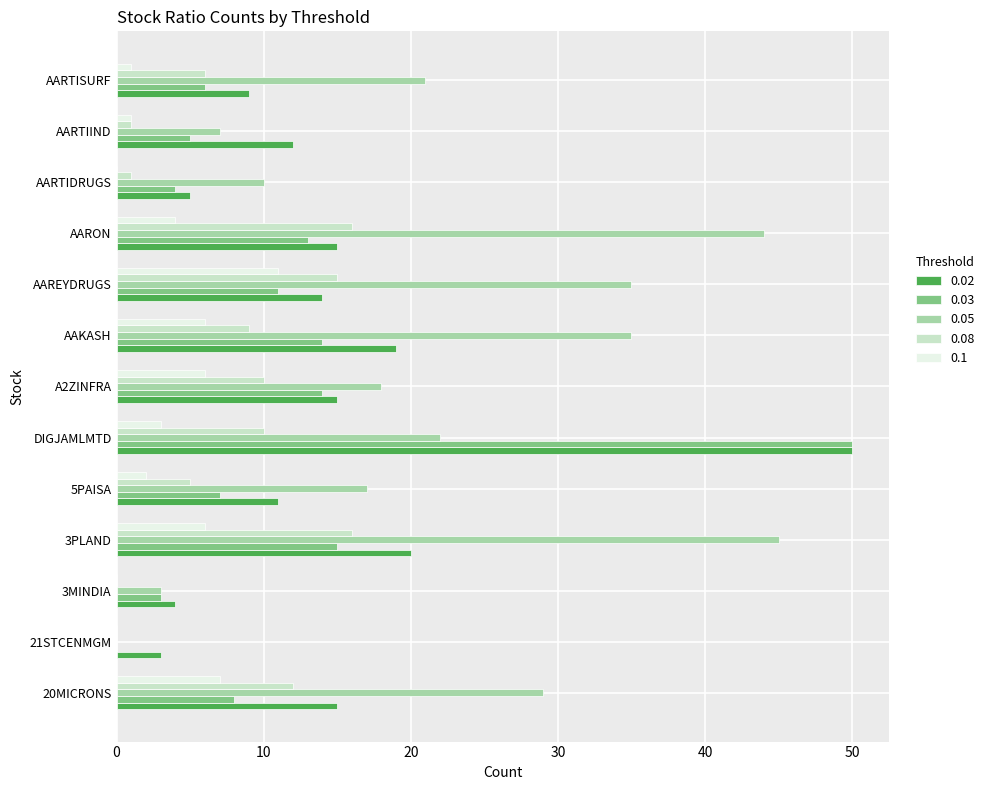

What is the maximum value shown in the chart?

50